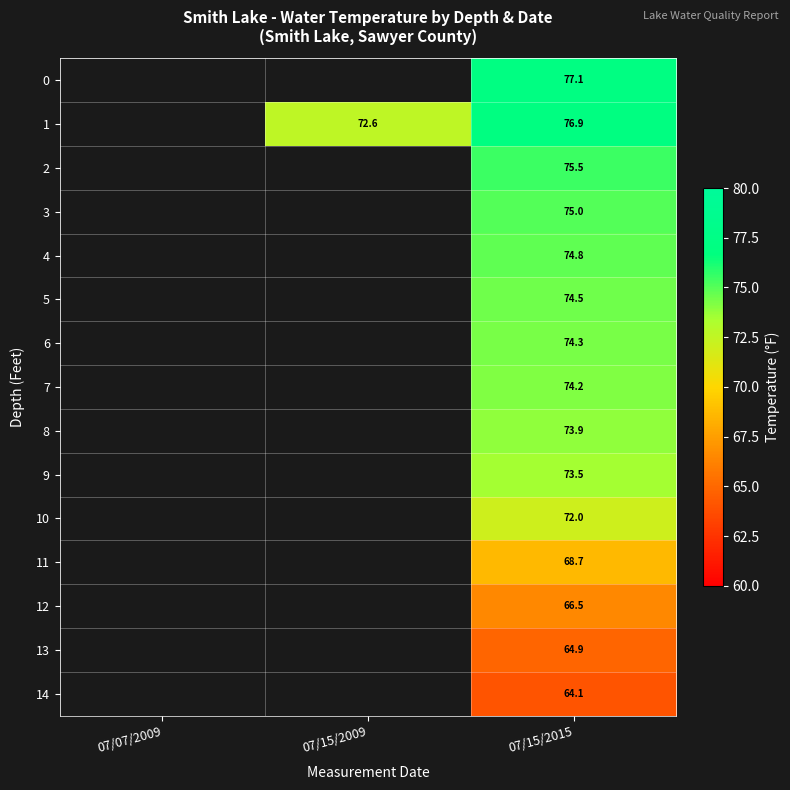

What is the greatest value displayed?

77.1